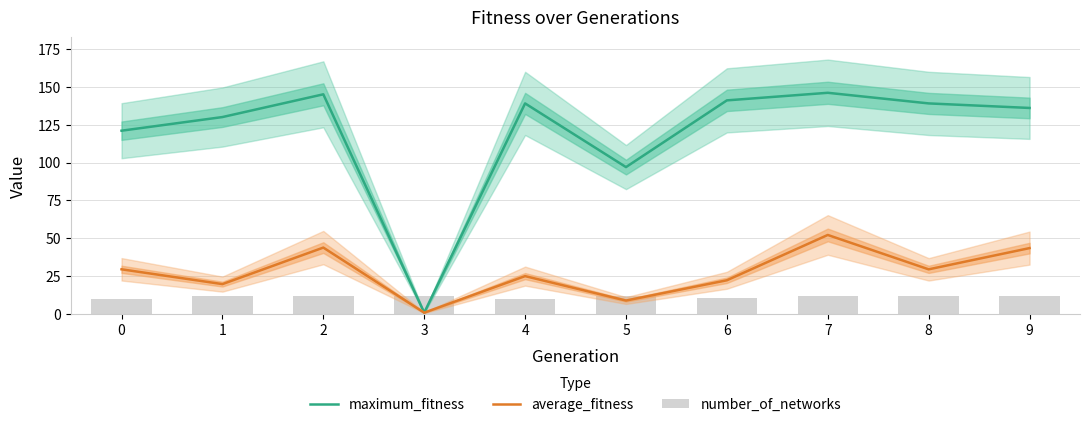

Reading left to right, transcribe all the data shown in this chart.

maximum_fitness: 121.0	130.0	145.0	1.0	139.0	97.0	141.0	146.0	139.0	136.0
average_fitness: 29.6	19.8	43.9	1.0	25.1	9.0	22.4	52.2	29.6	43.6
number_of_networks: 10.0	12.0	12.0	12.0	10.0	12.0	11.0	12.0	12.0	12.0